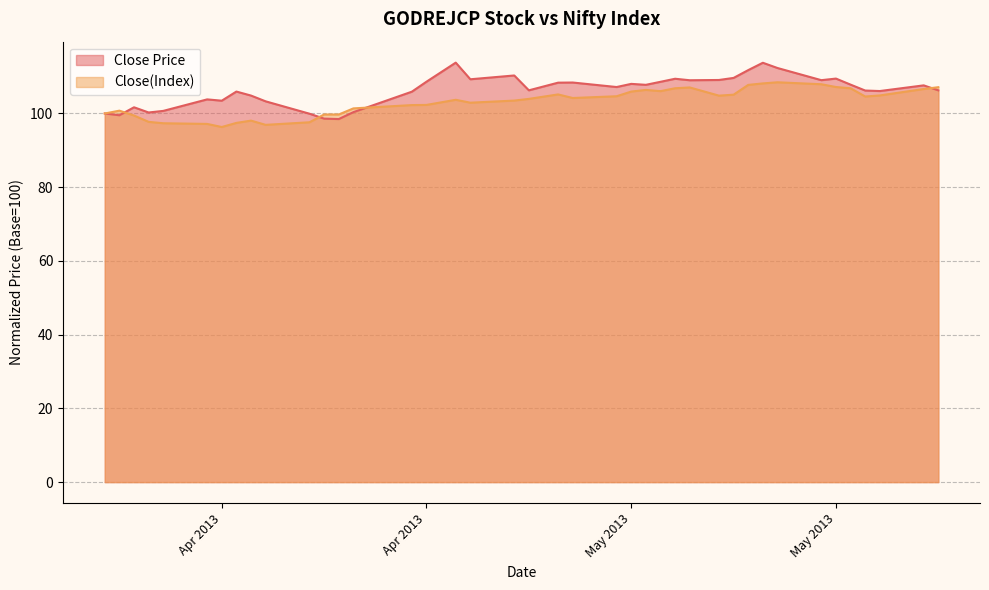

What are all the series names shown in the legend?

Close Price, Close(Index)